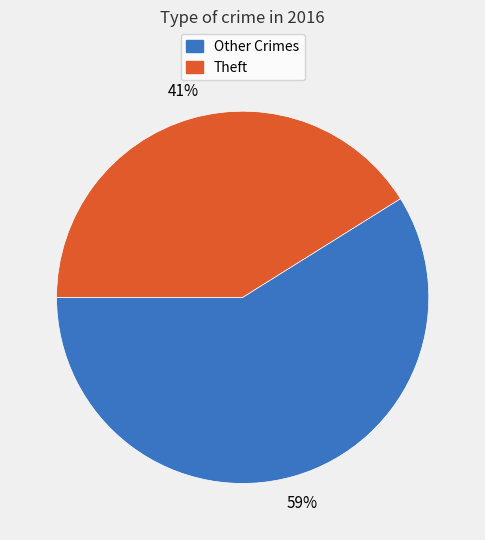

Is there a majority slice in this chart?

Yes